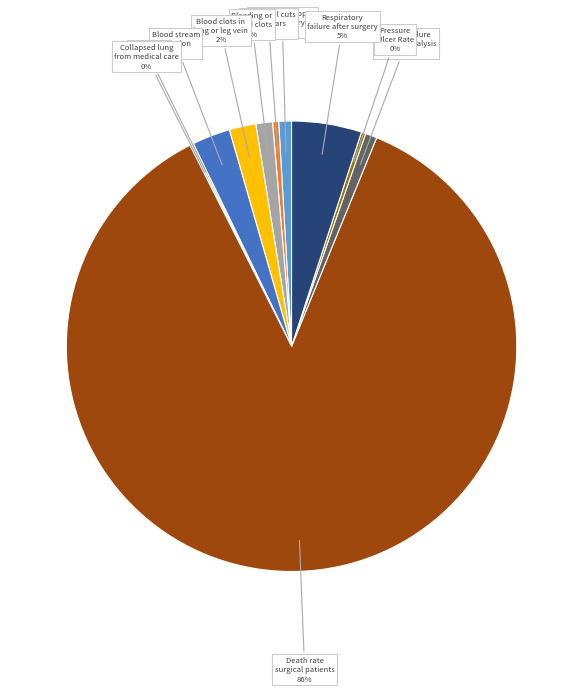

Which slice represents more than half of the pie?

Death rate among surgical patients